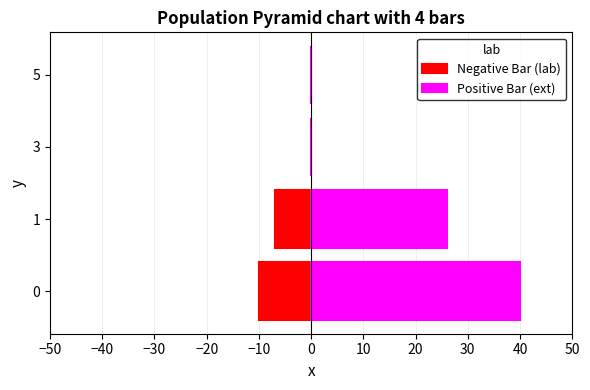

Are the bars grouped side by side (vs. stacked)?

Yes